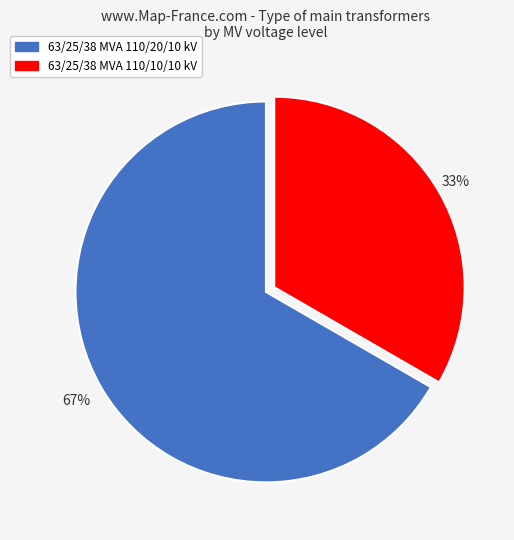

Which has a higher value, 63/25/38 MVA 110/20/10 kV or 63/25/38 MVA 110/10/10 kV?

63/25/38 MVA 110/20/10 kV